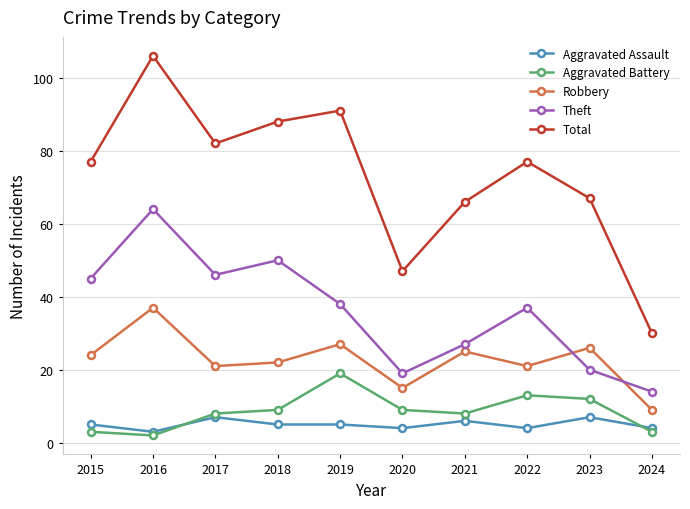

What is the difference between the highest and lowest values at 2021?

60